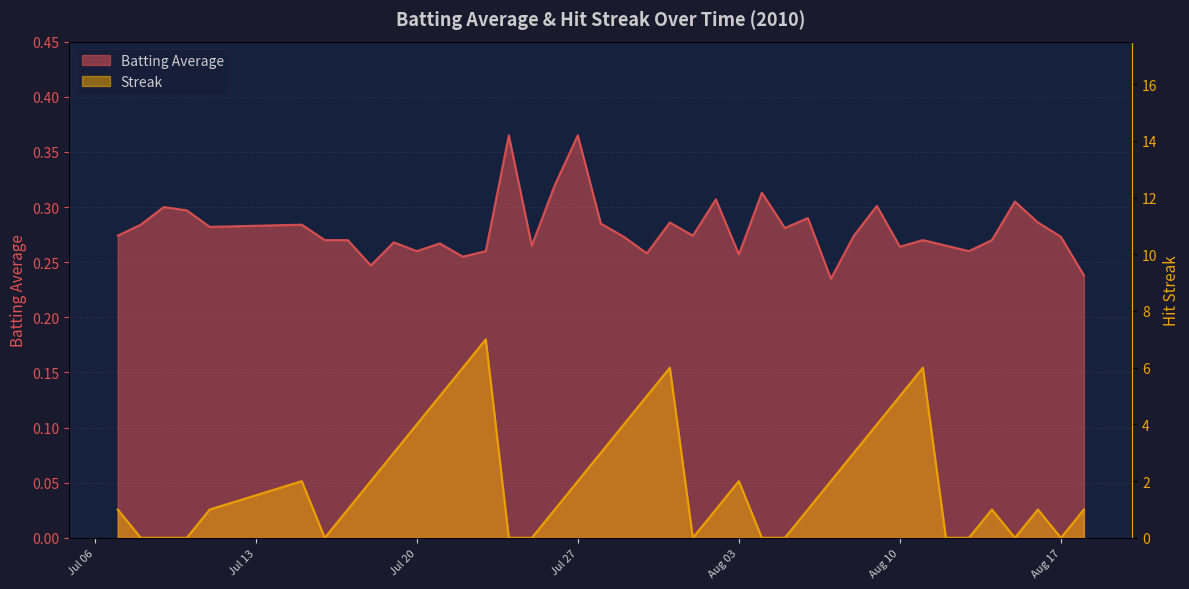

After their last crossing, which series has the higher values: Streak or Batting Average?

Streak